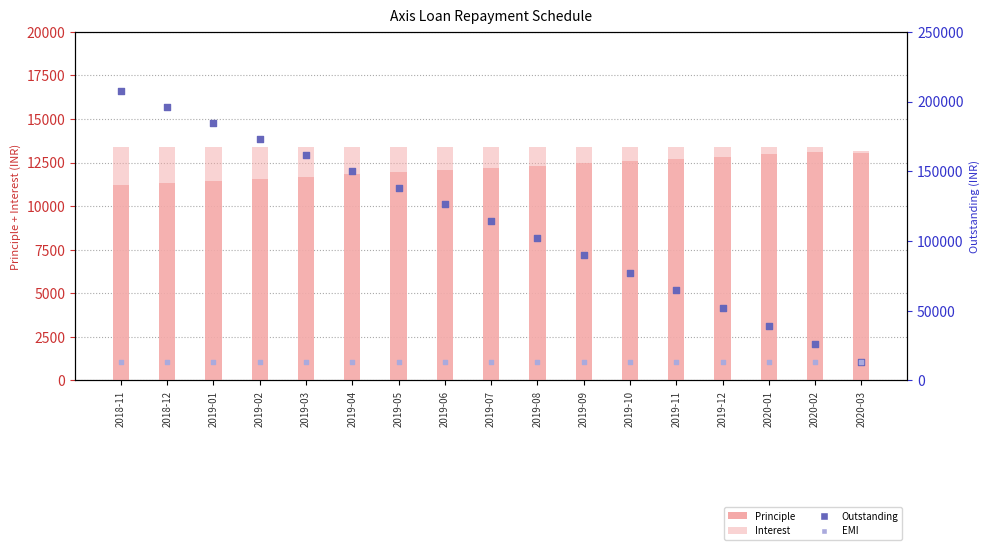

What is the total value across all series at 2018-11?

234064